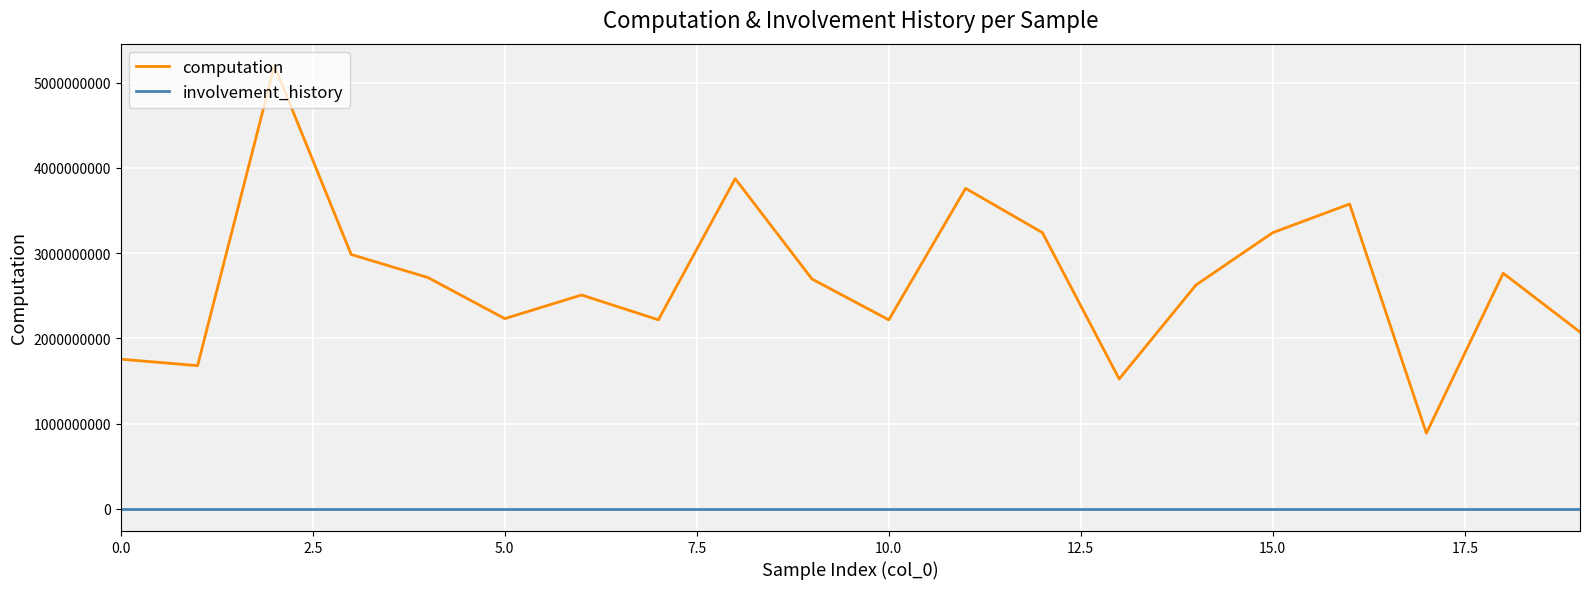

What is the difference between the maximum and minimum values in the computation series?

4309299408.6